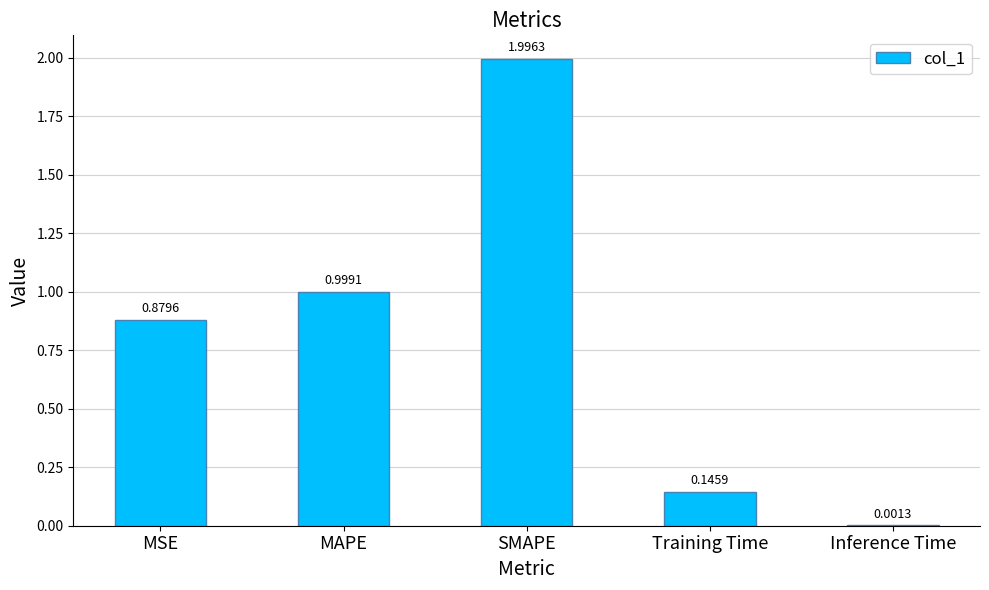

What is the sum of the values at Inference Time and MAPE?

1.0